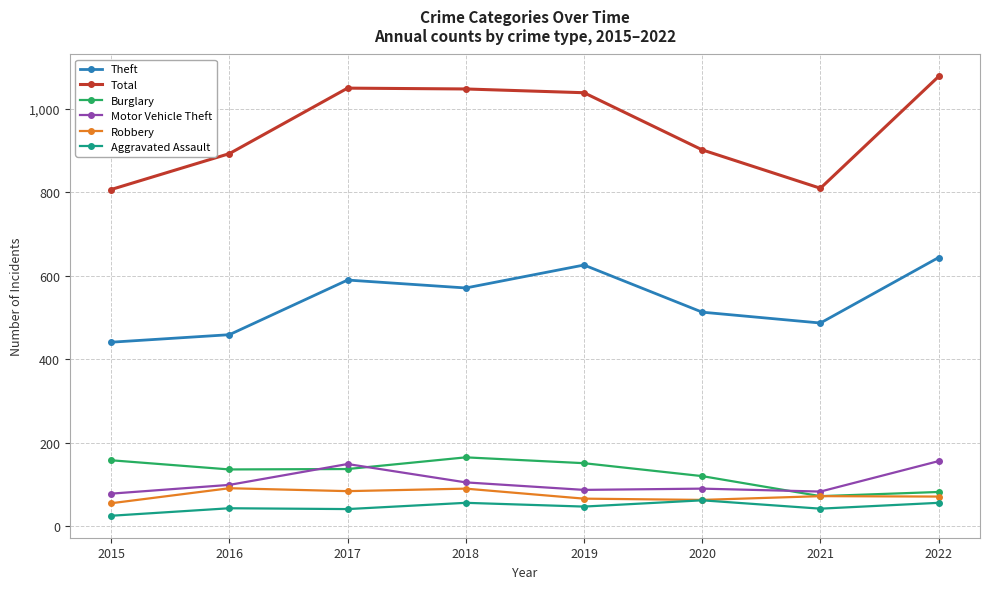

True or false: Total has more than 2 points higher than both neighbors.

False